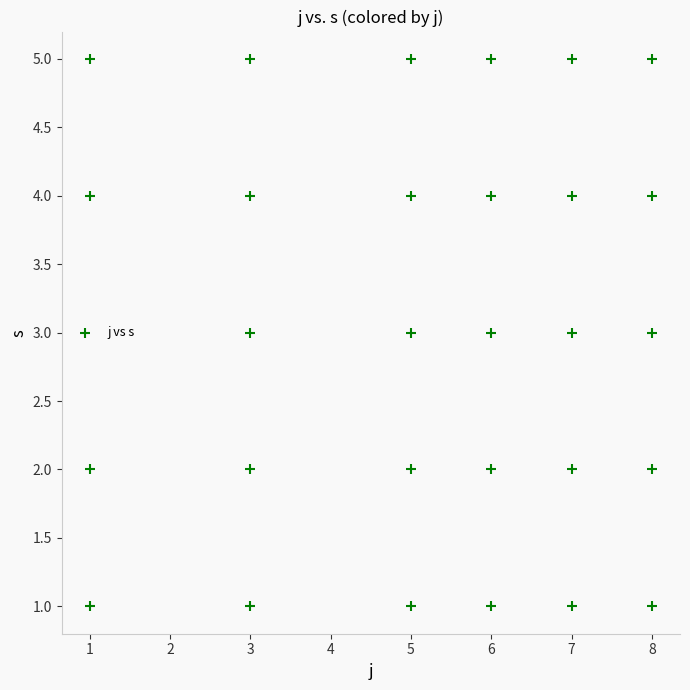

What is the range of X values (max minus min)?

7